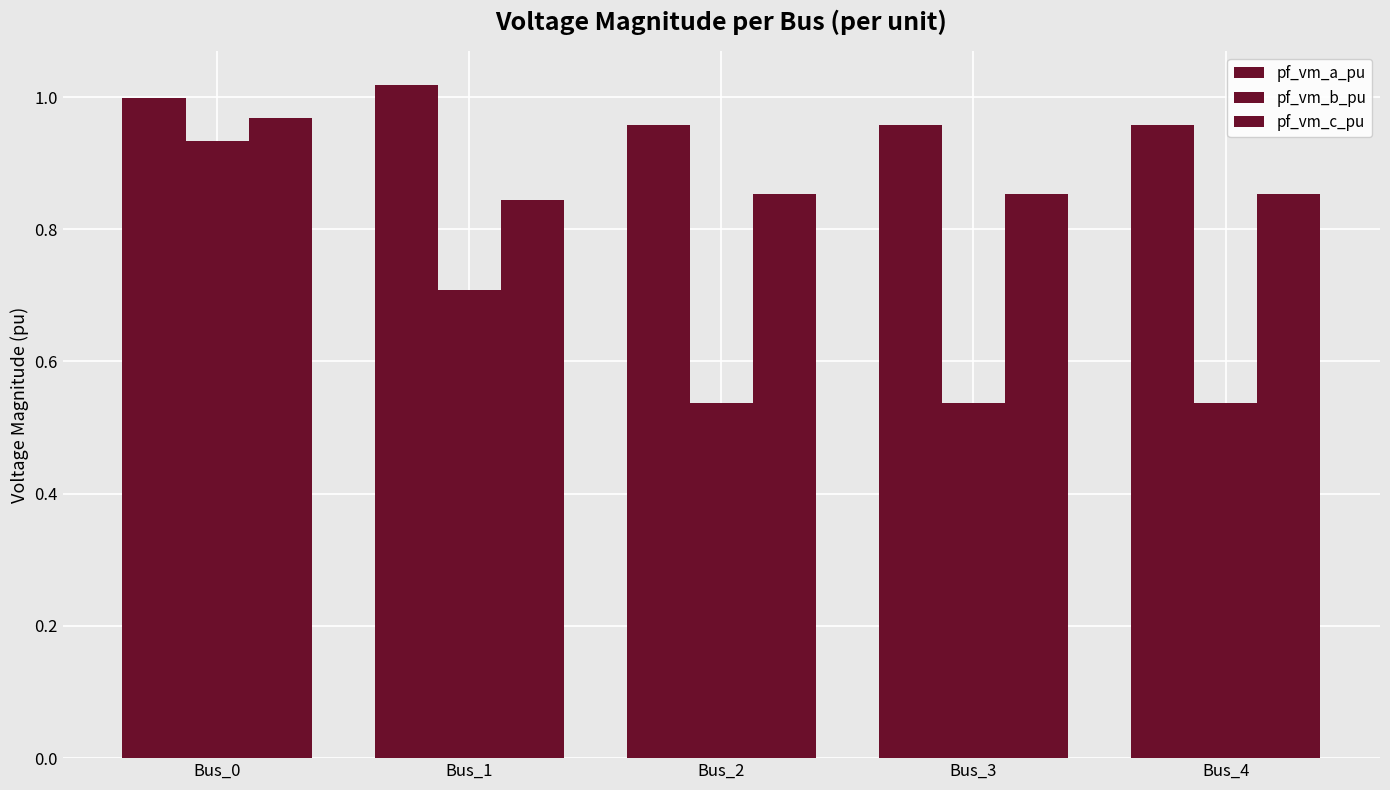

What is the sum of the pf_vm_b_pu values at Bus_4 and Bus_1?

1.2